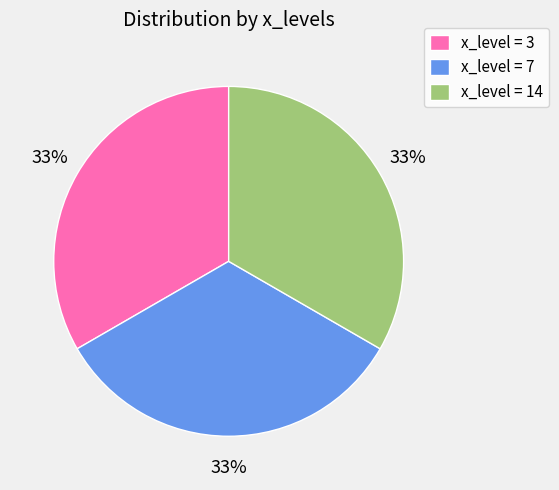

Is there a majority slice in this chart?

No